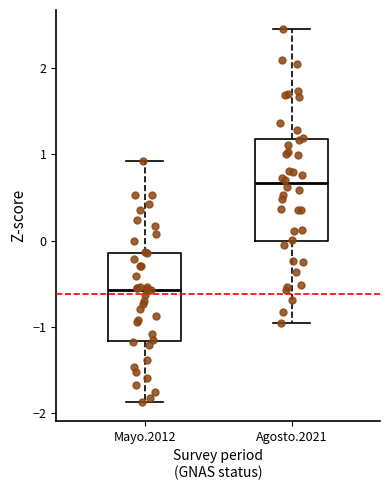

Which box is the tallest, from its lower edge to its upper edge?

Agosto.2021